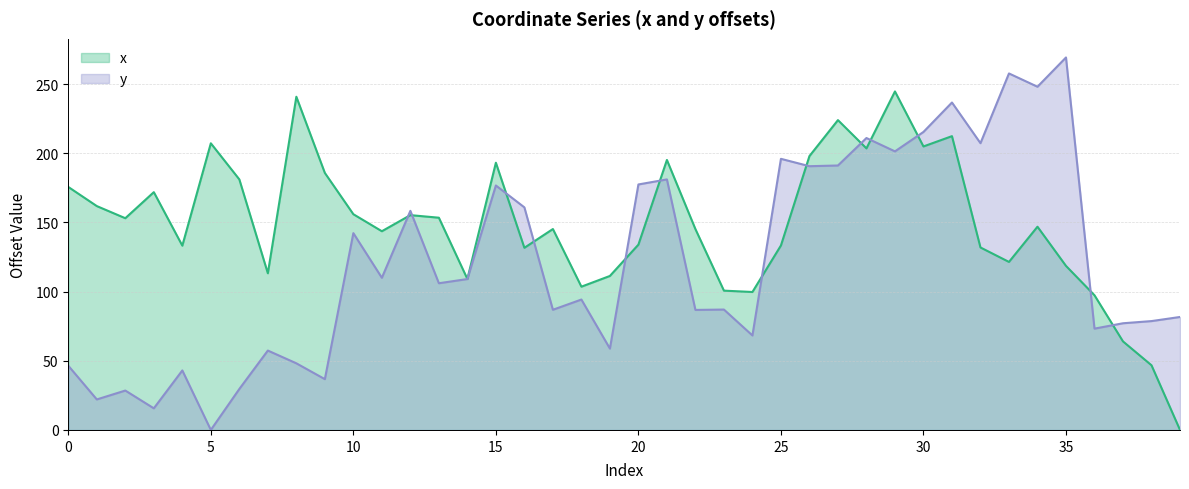

Does the chart display data point markers on the line(s)?

No